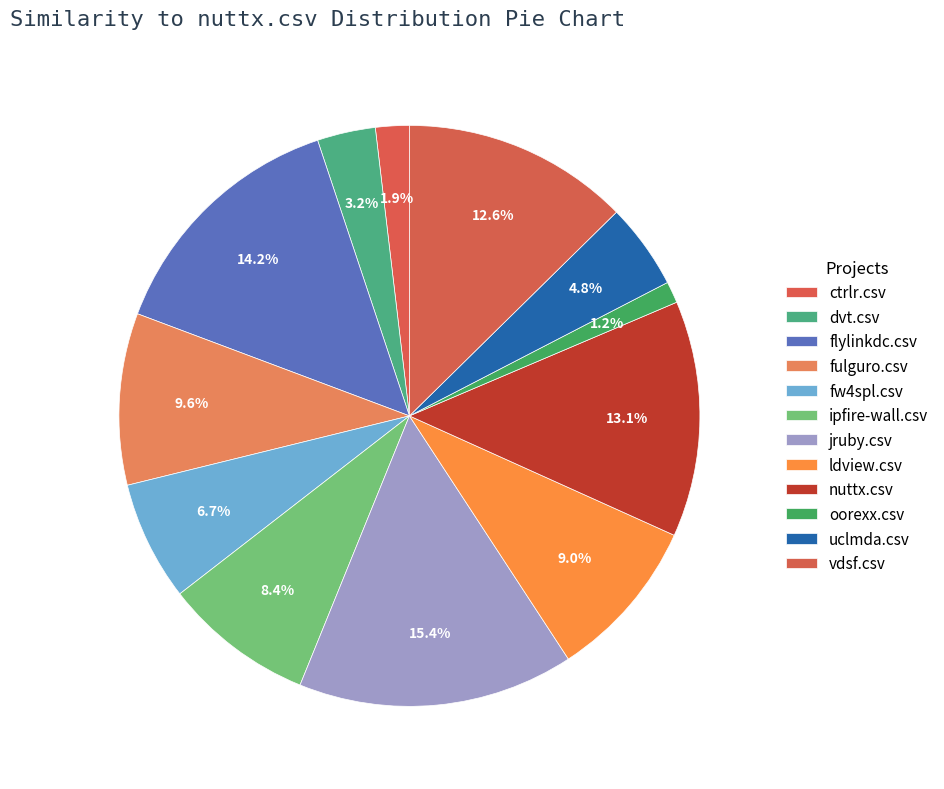

How many slices are in this pie chart?

12